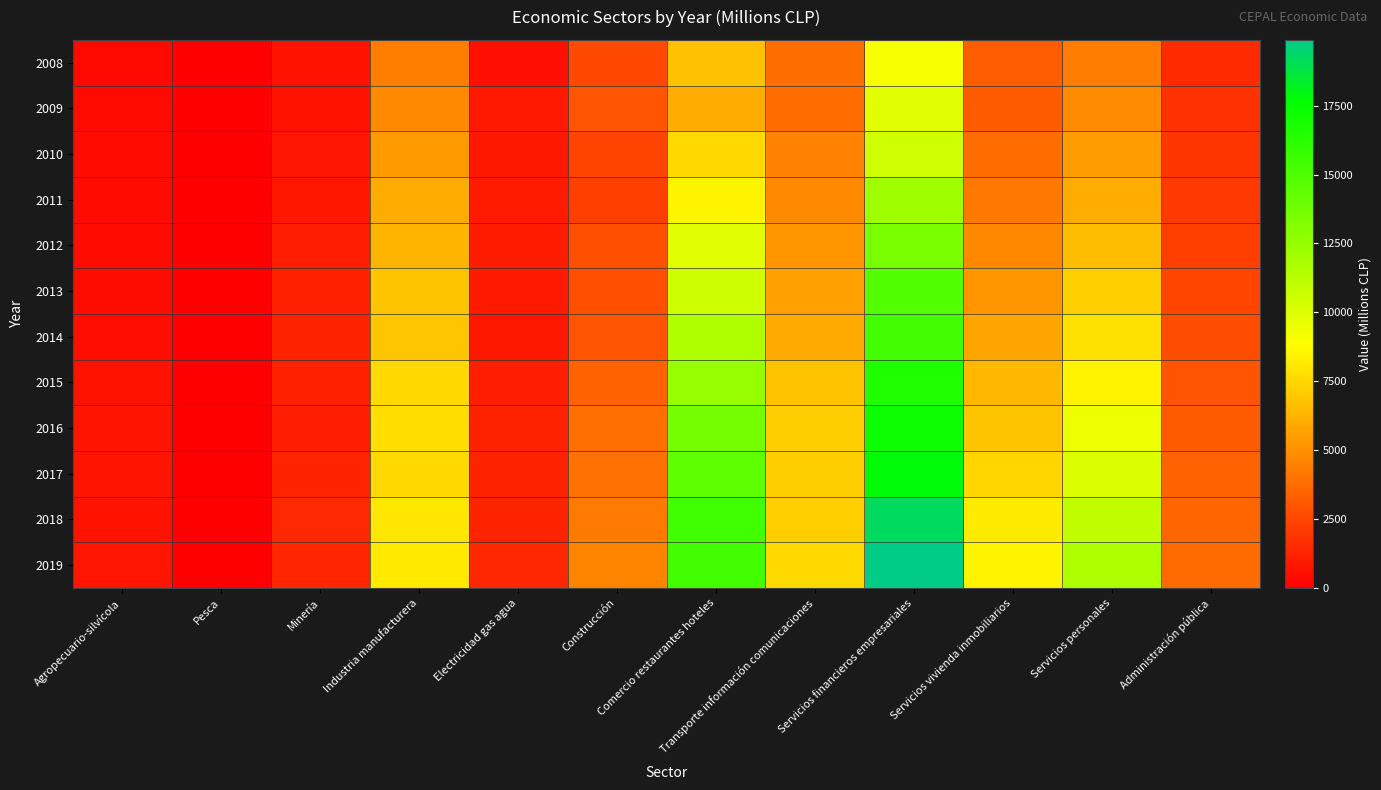

At how many categories does at least one series exceed 14462?

2